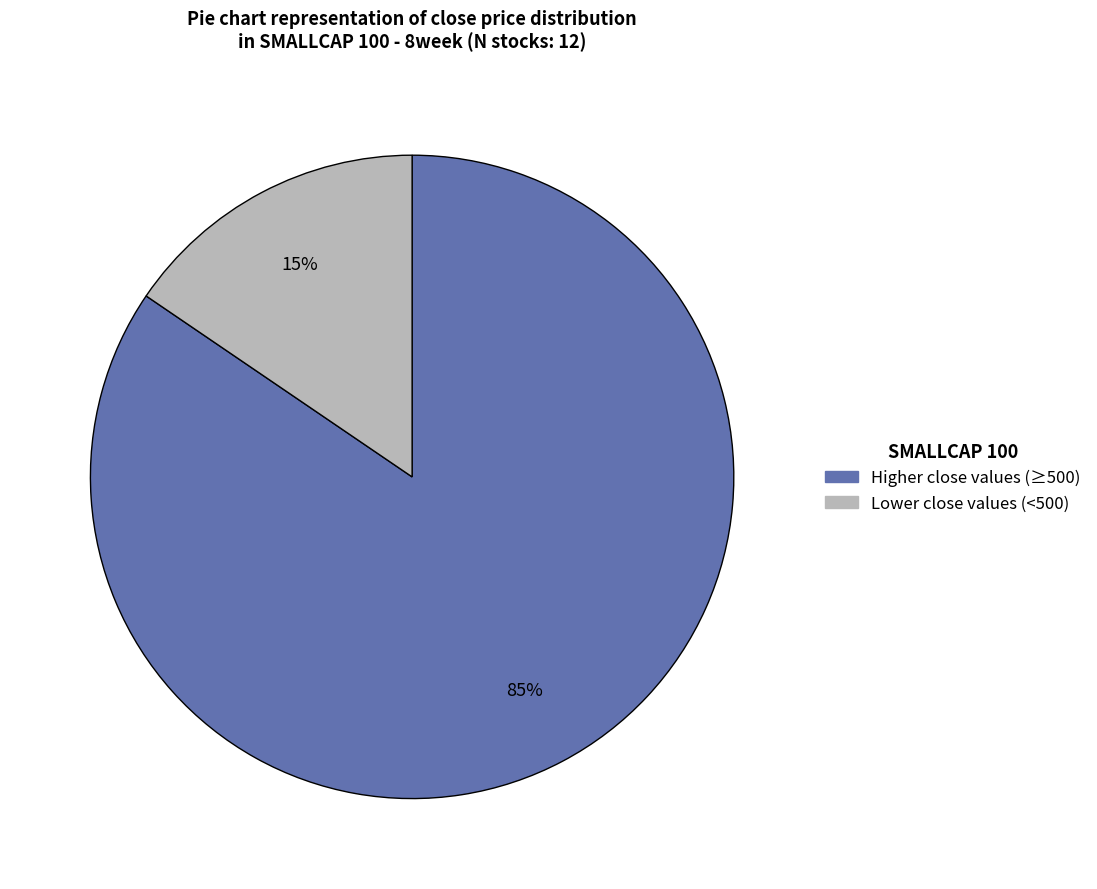

Is there any slice that represents more than half of the pie?

Yes